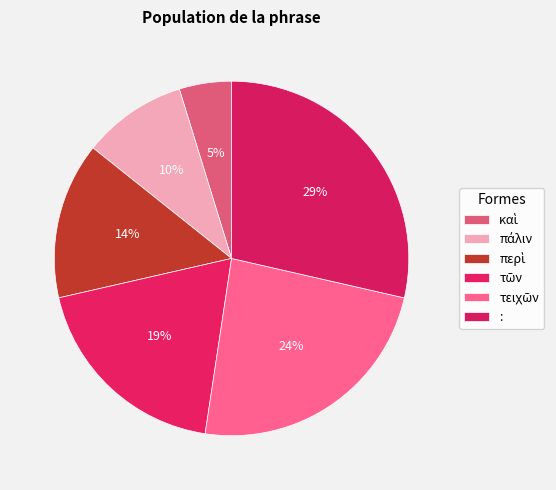

Is there any slice that represents more than half of the pie?

No